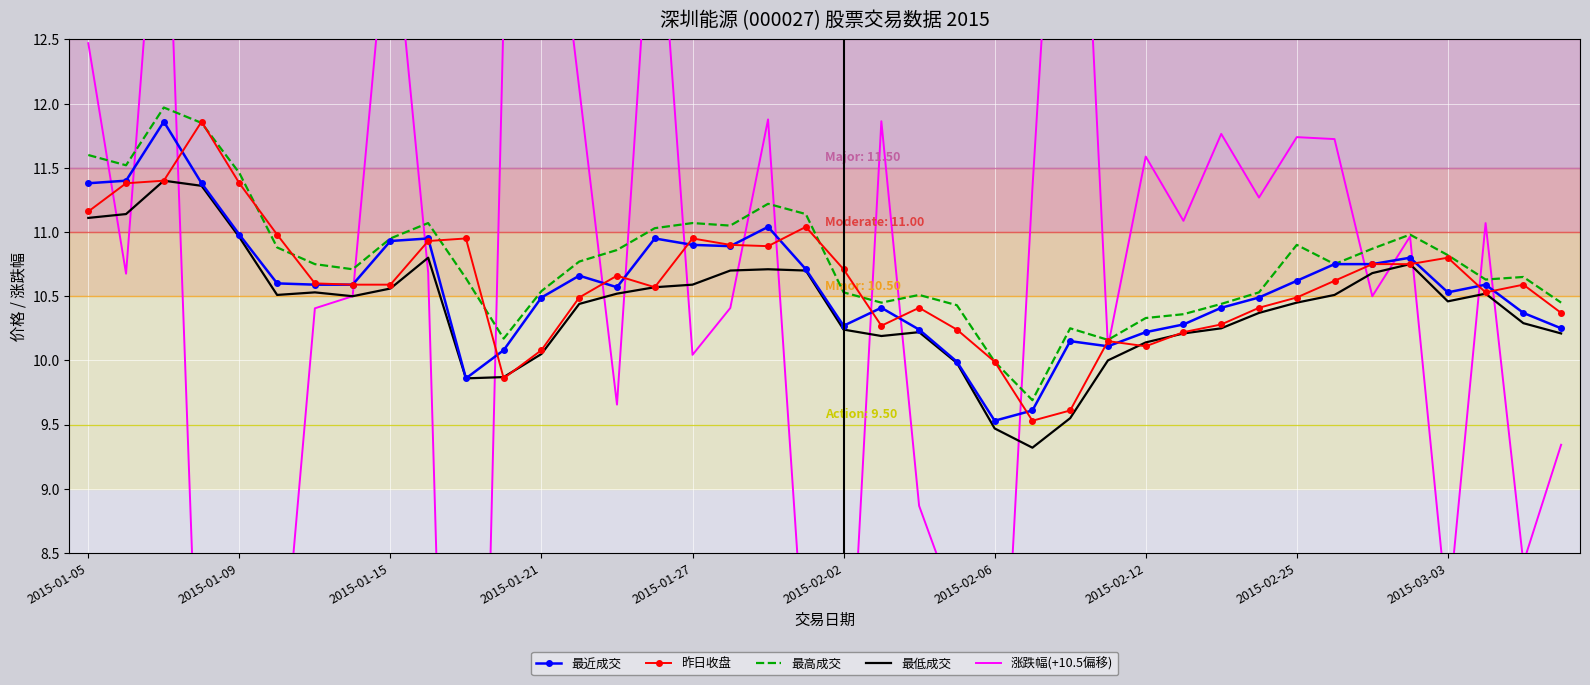

True or false: 最高成交 has a value of 17.7 at 35.

False